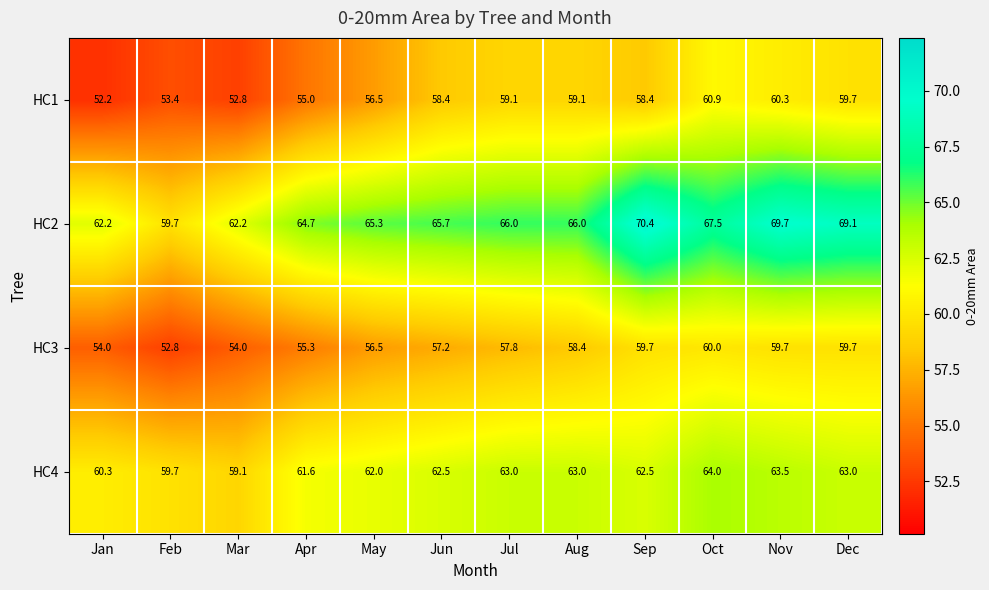

At how many categories does at least one series exceed 54?

12